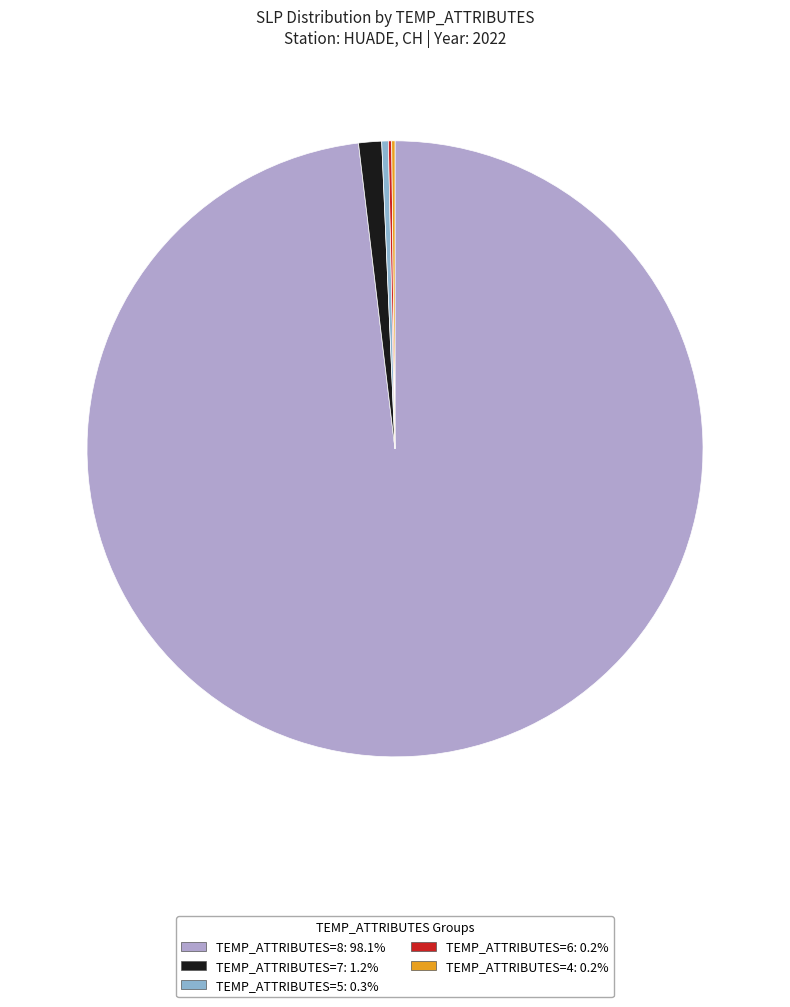

Is there a majority slice in this chart?

Yes